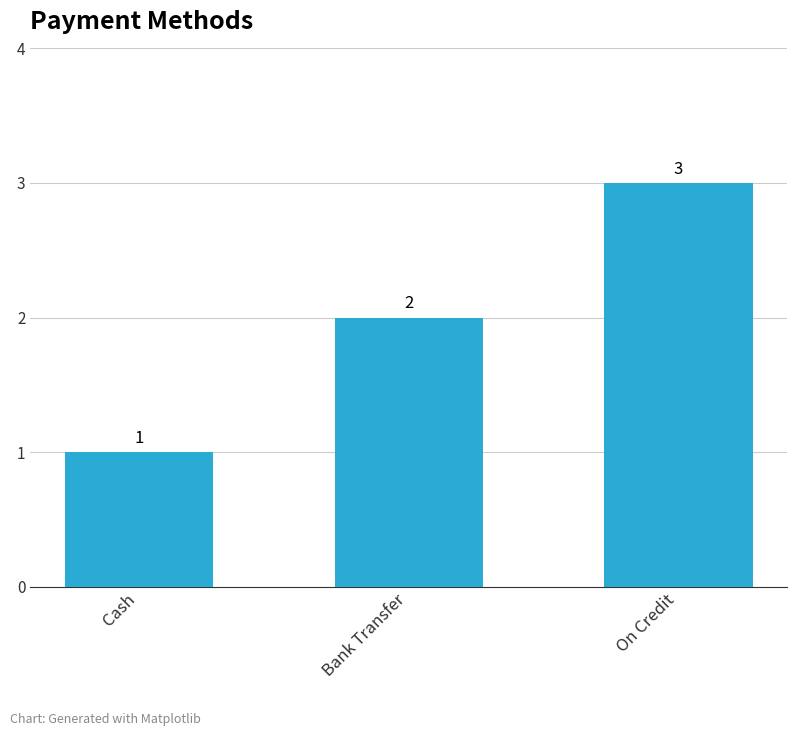

Reading right to left, extract all data points from this chart.

On Credit=3	Bank Transfer=2	Cash=1